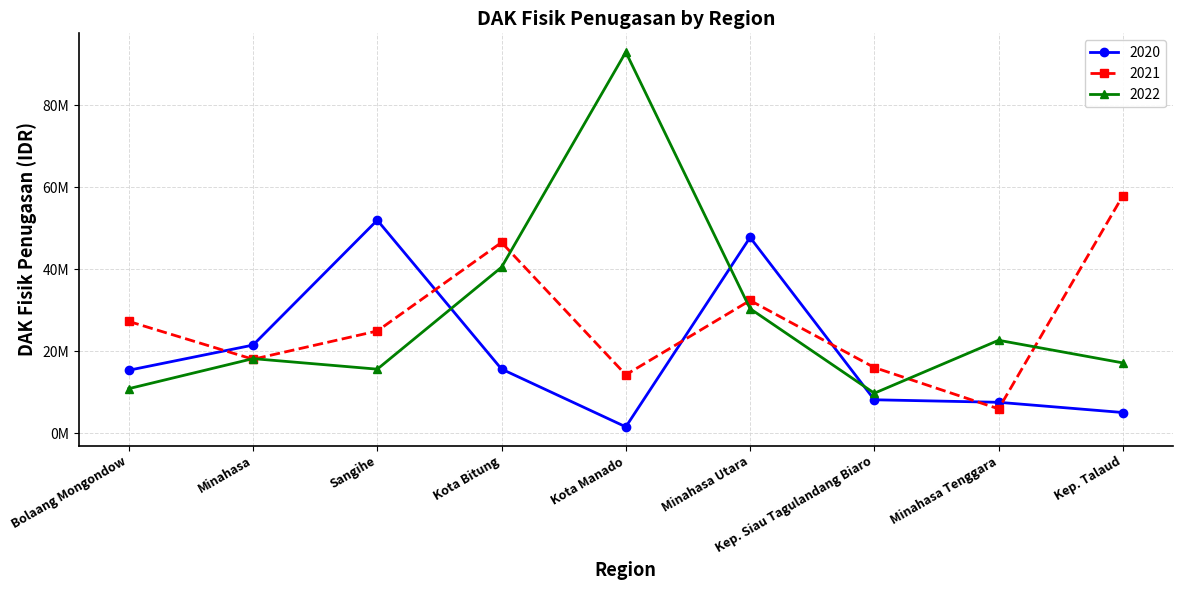

At which category is the sum across all series the highest?

Minahasa Utara